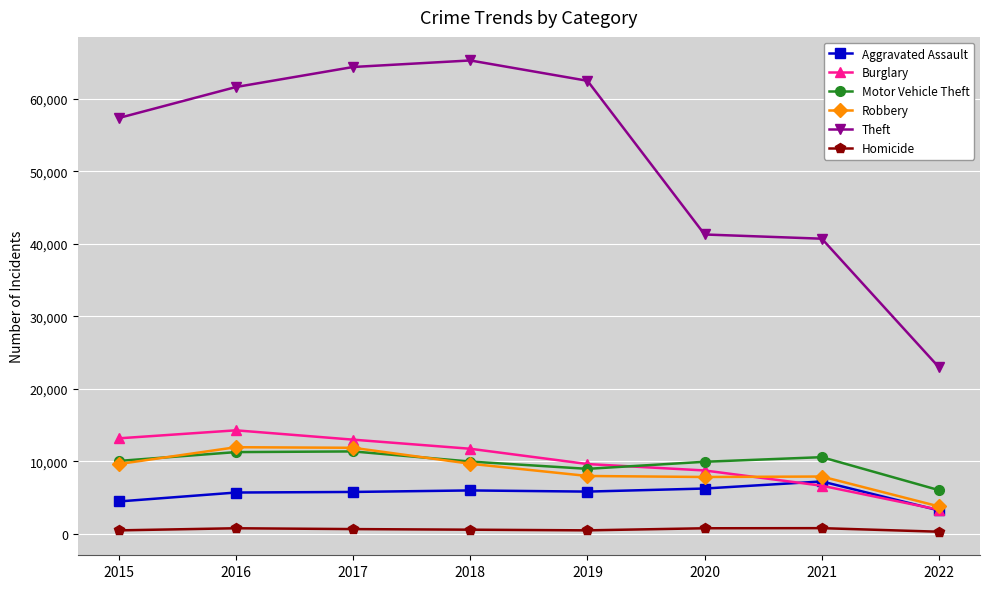

True or false: Aggravated Assault and Homicide cross at least once.

False